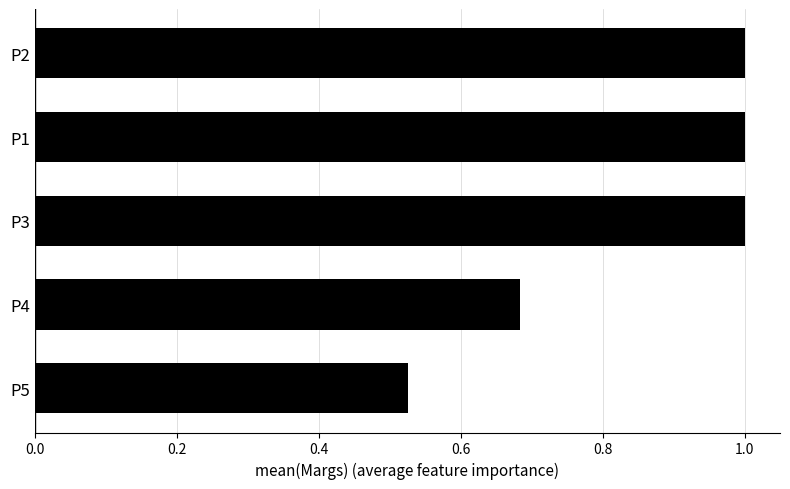

The chart shows a value of 0.4 at P2. True or false?

False